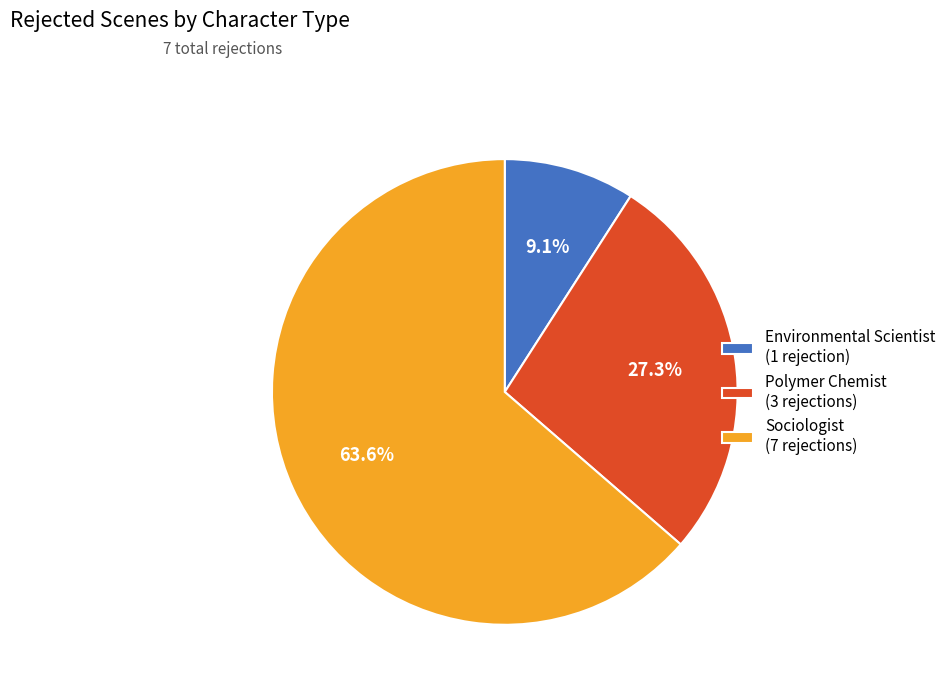

Does Environmental Scientist account for over 50% of the chart?

No